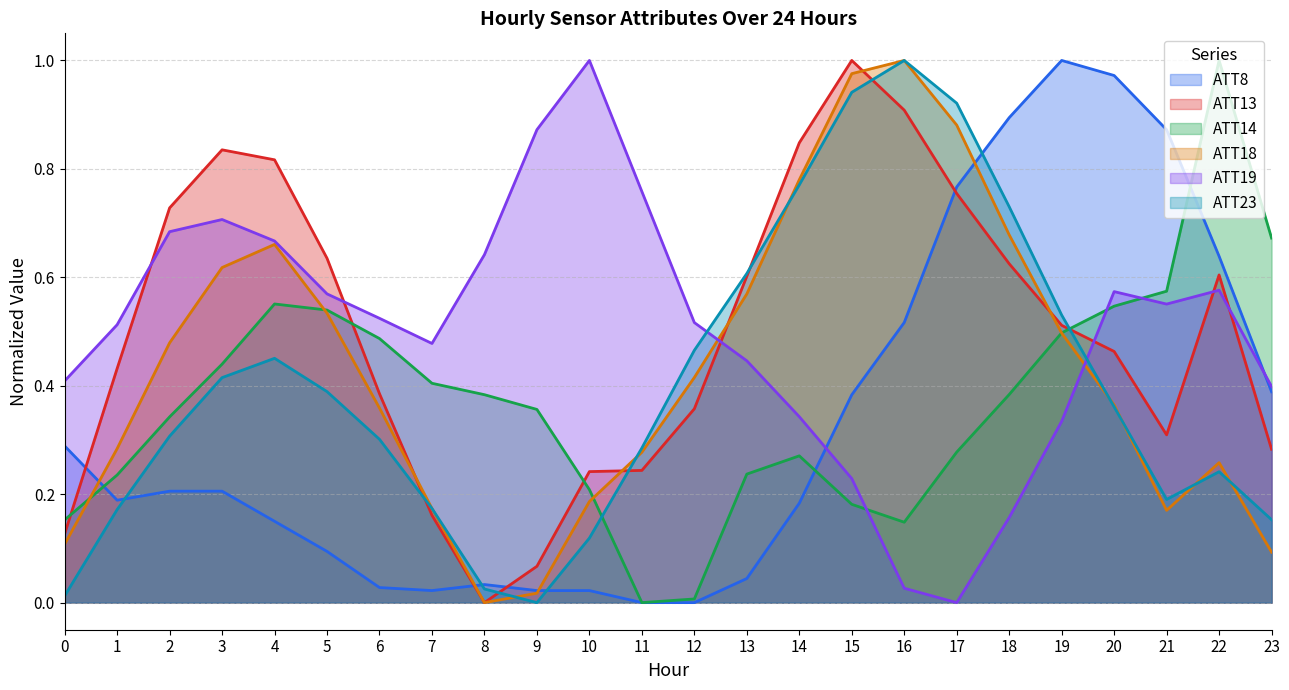

The value of ATT23 at 23 is 0.1. True or false?

False